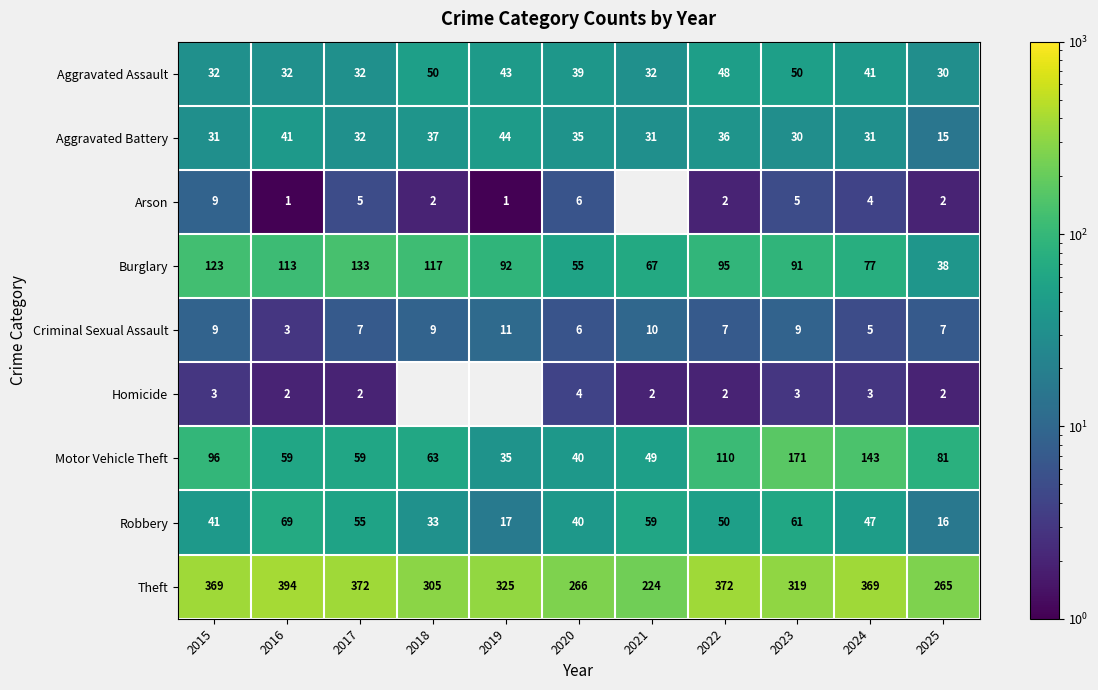

What is the smallest value displayed?

1.0